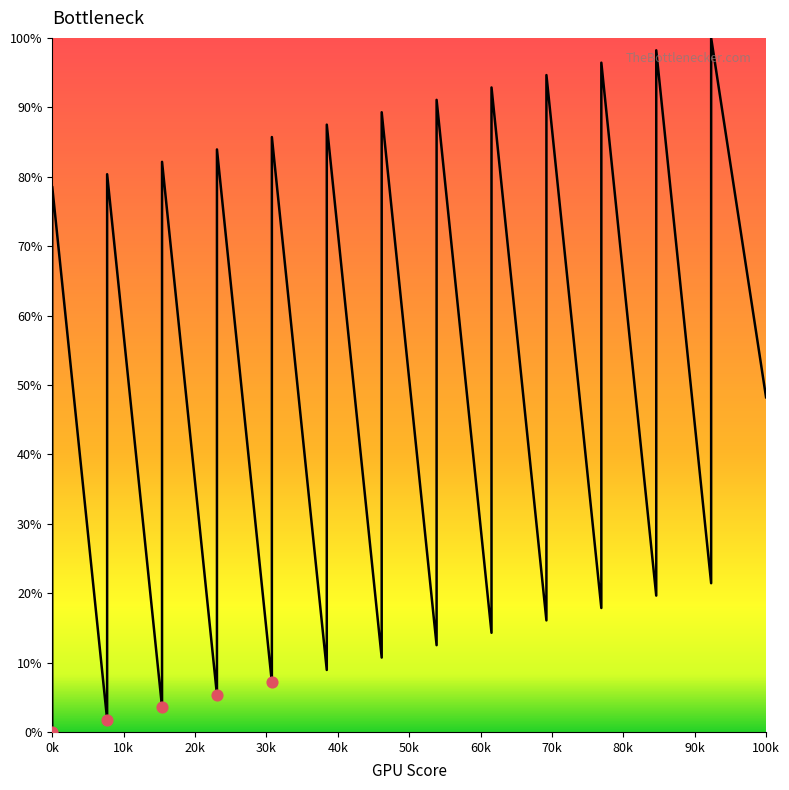

Which has a higher value, 9 or 12?

9